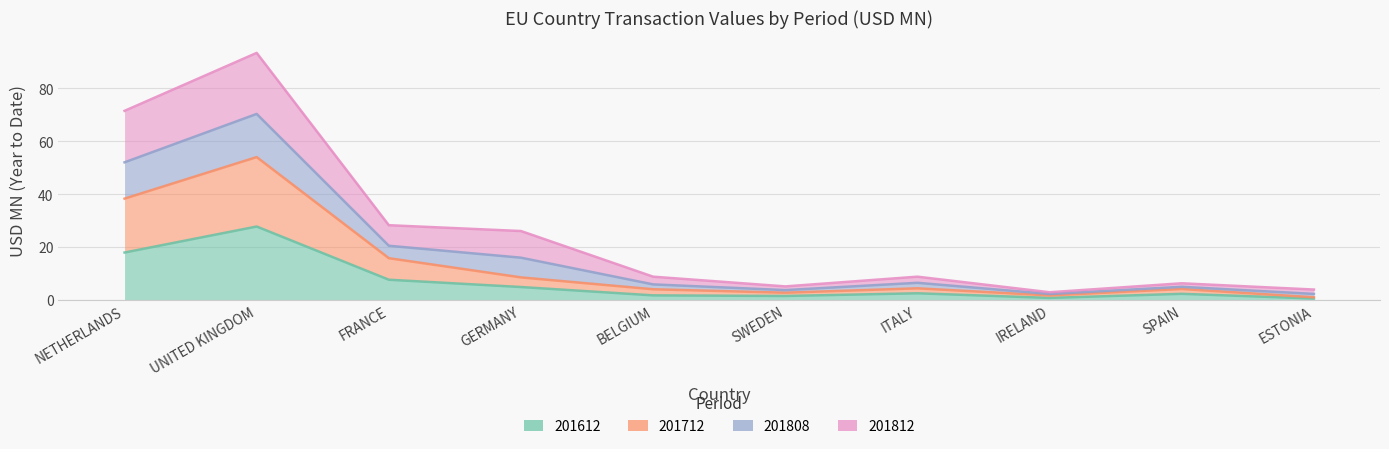

What is the total value across all series at FRANCE?

28.3